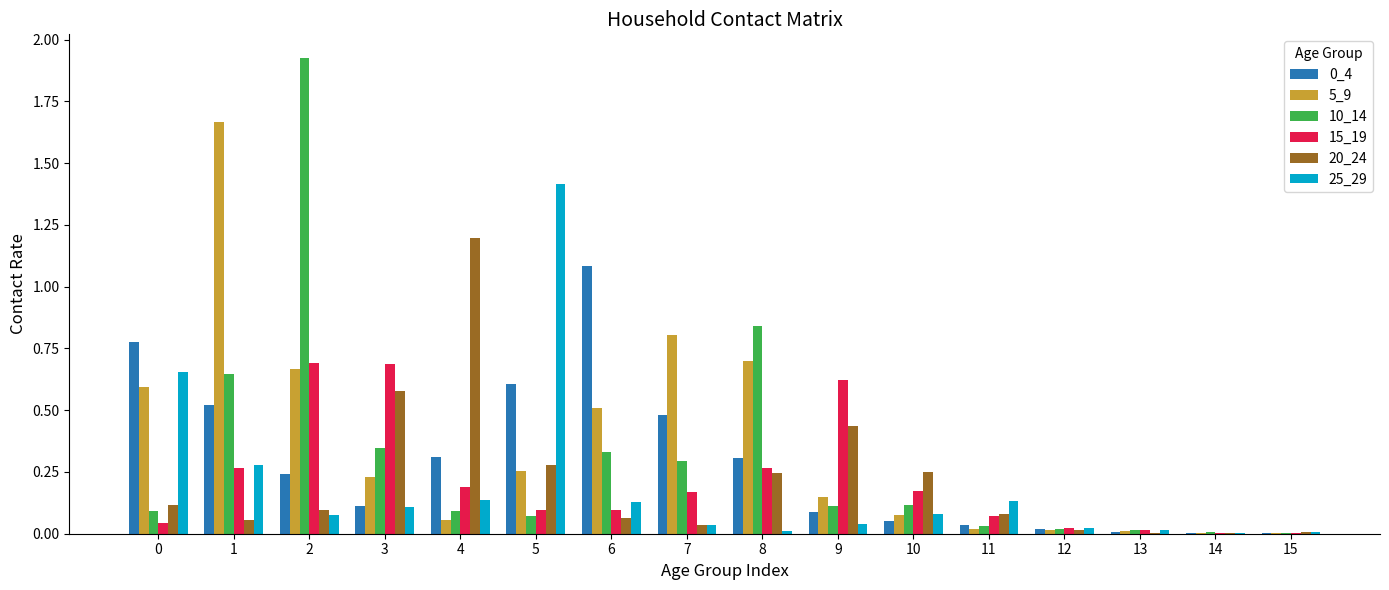

True or false: 10_14 has a value of 0.2 at 8.

False